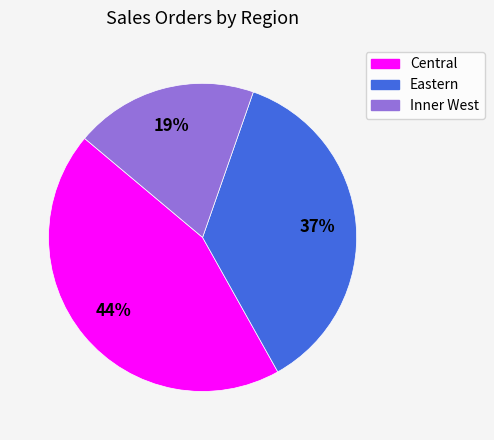

Combined, do Eastern and Inner West account for over 50%?

Yes